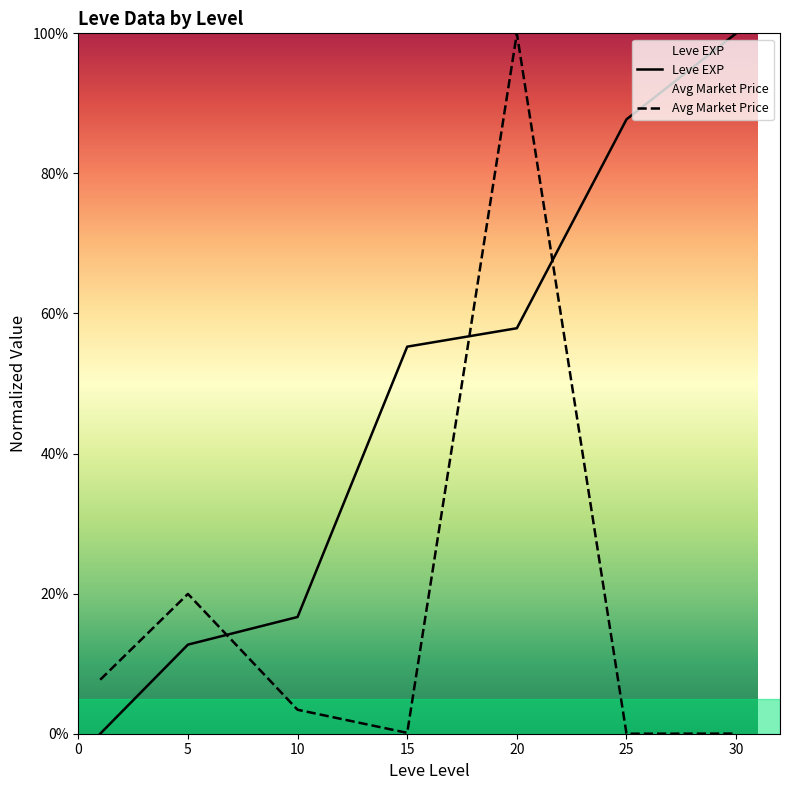

At how many categories does at least one series exceed 37?

4